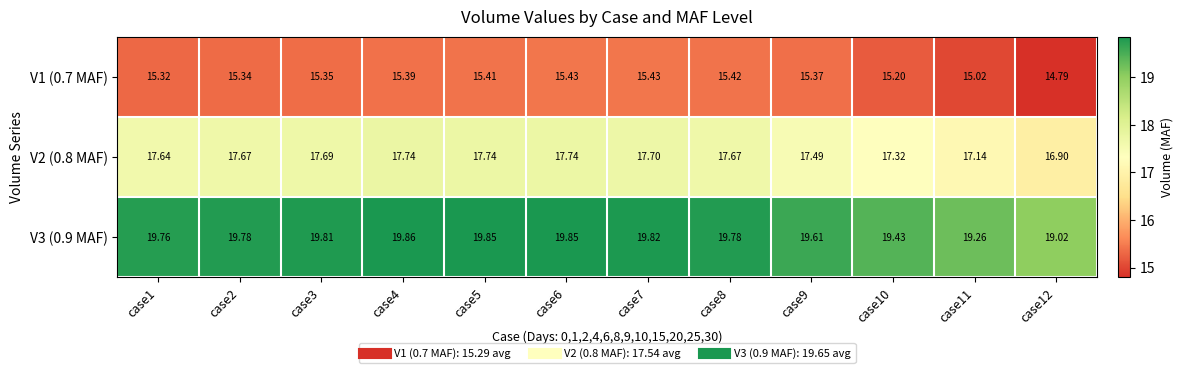

Is the value of V3 (0.9 MAF) at case8 greater than the value of V1 (0.7 MAF) at case4?

Yes